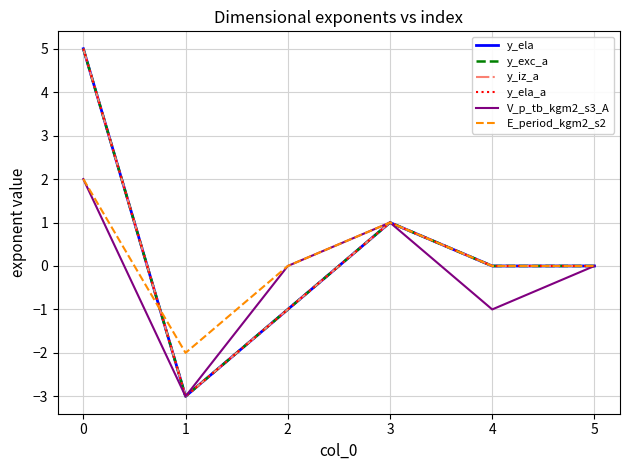

Does the chart display data point markers on the line(s)?

No